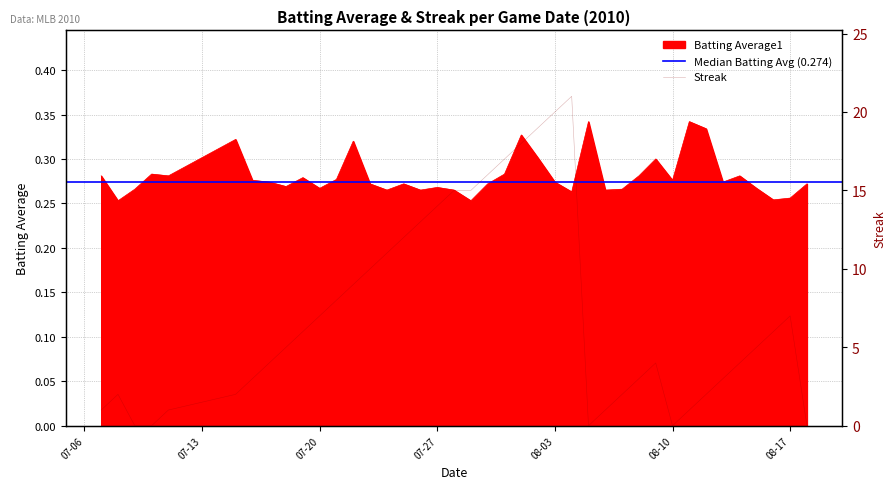

What is the value of the Streak point at the 29th from the left?

2.0